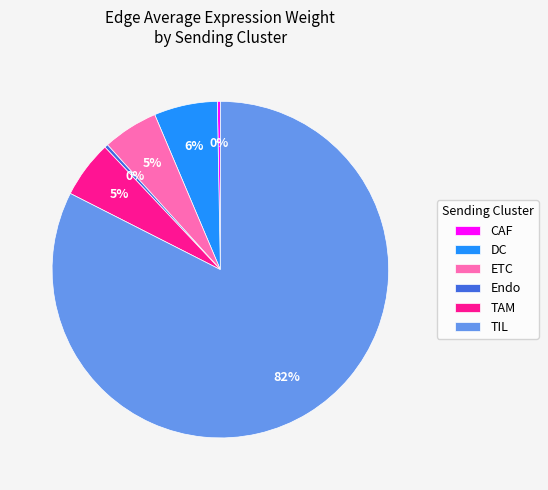

How many segments does this pie chart have?

6